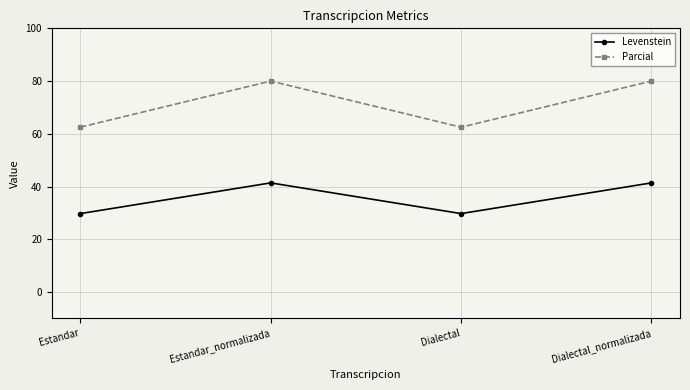

What is the approximate value of Levenstein at Estandar?

29.7